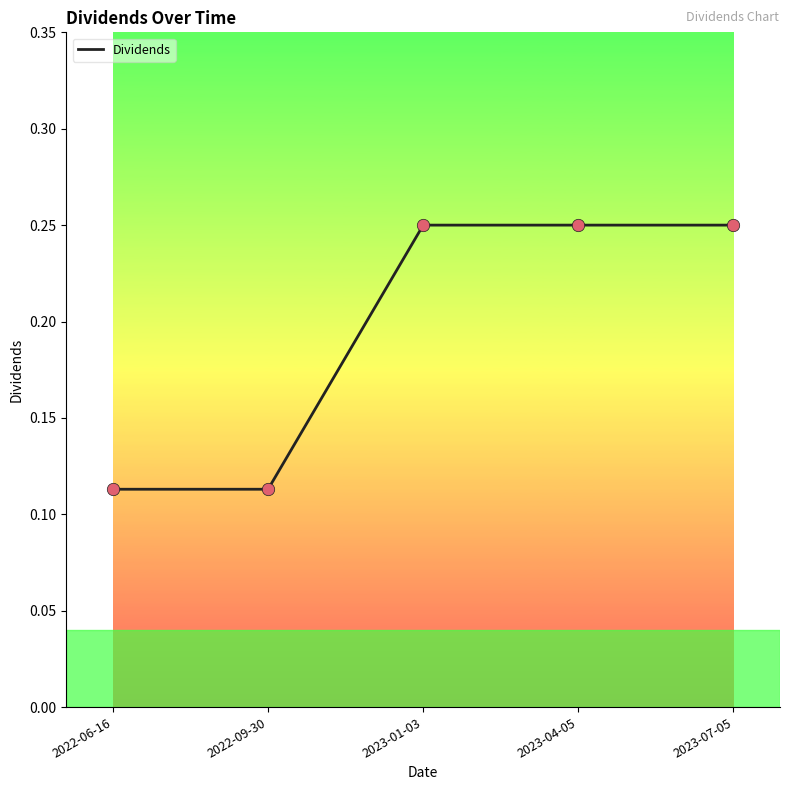

Which has a higher value, 2023-07-05 or 2022-09-30?

2023-07-05